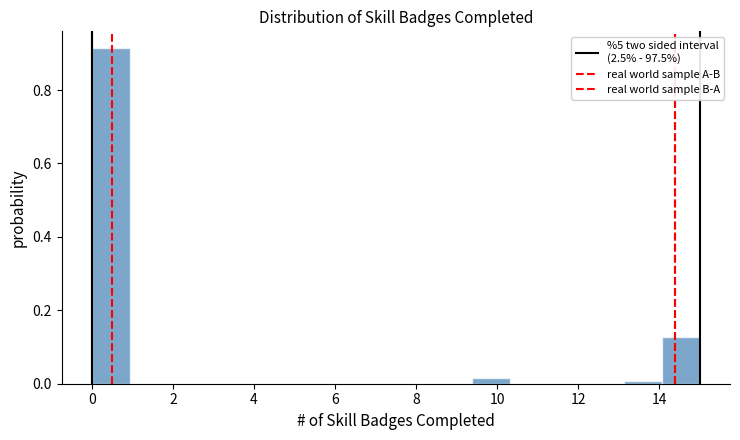

Reading left to right, list every bar in this chart as the range it spans on the x-axis followed by its height. Neither the bar edges nor the heights are printed on the chart, so give them approximately, as read against the axes.

0.0 to 1.0: 0.92
1.0 to 1.8: 0
1.8 to 2.8: 0
2.8 to 3.8: 0
3.8 to 4.6: 0
4.6 to 5.6: 0
5.6 to 6.6: 0
6.6 to 7.6: 0
7.6 to 8.4: 0
8.4 to 9.4: 0
9.4 to 10.4: under 0.02
10.4 to 11.2: 0
11.2 to 12.2: 0
12.2 to 13.2: 0
13.2 to 14.0: under 0.02
14.0 to 15.0: 0.12